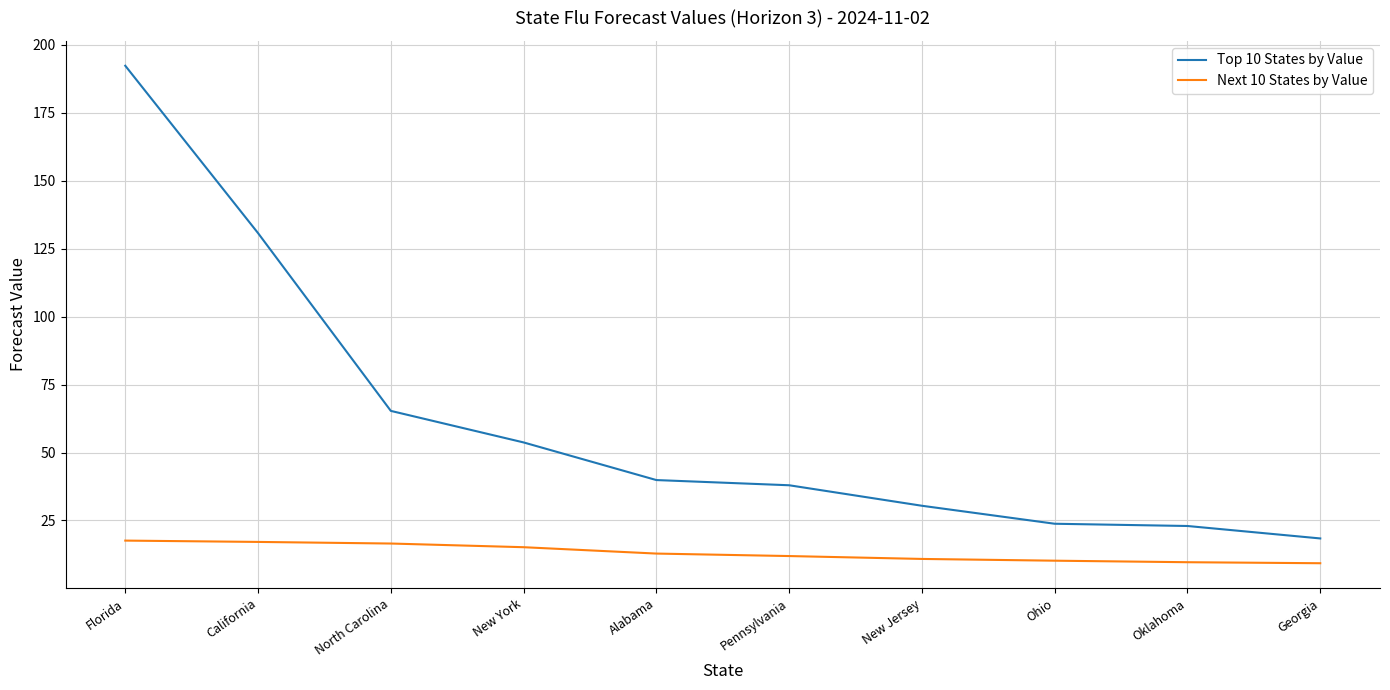

How many values in the Top 10 States by Value series are below 39?

5